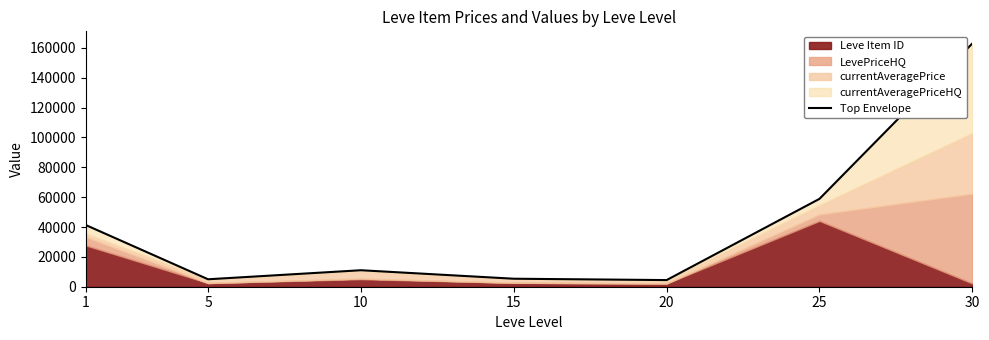

List the labels in order of value, smallest first.

20, 5, 15, 10, 1, 25, 30